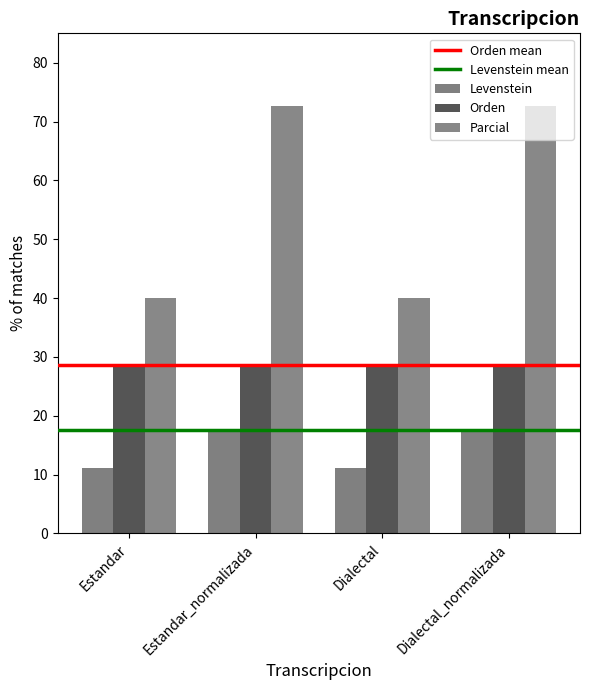

Rank the series at Dialectal from highest to lowest value.

Parcial, Orden, Levenstein